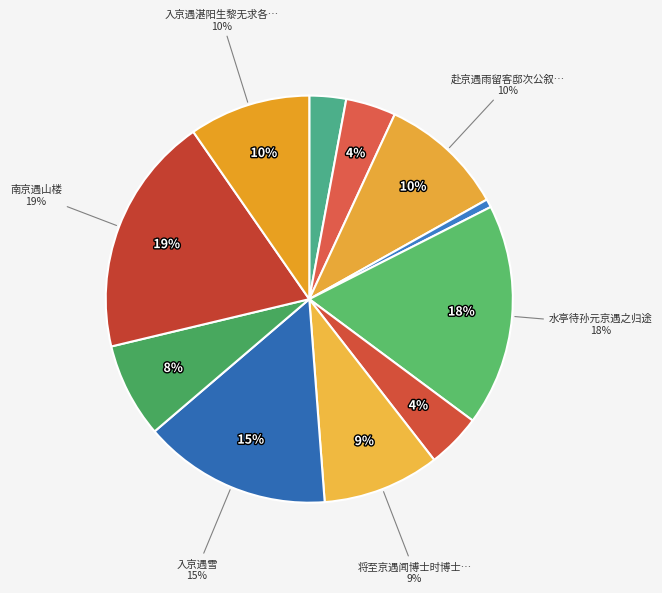

To the nearest percent, what is the difference between the 中京遇因长老 and 南京遇苏平仲编修 slice percentages?

4%